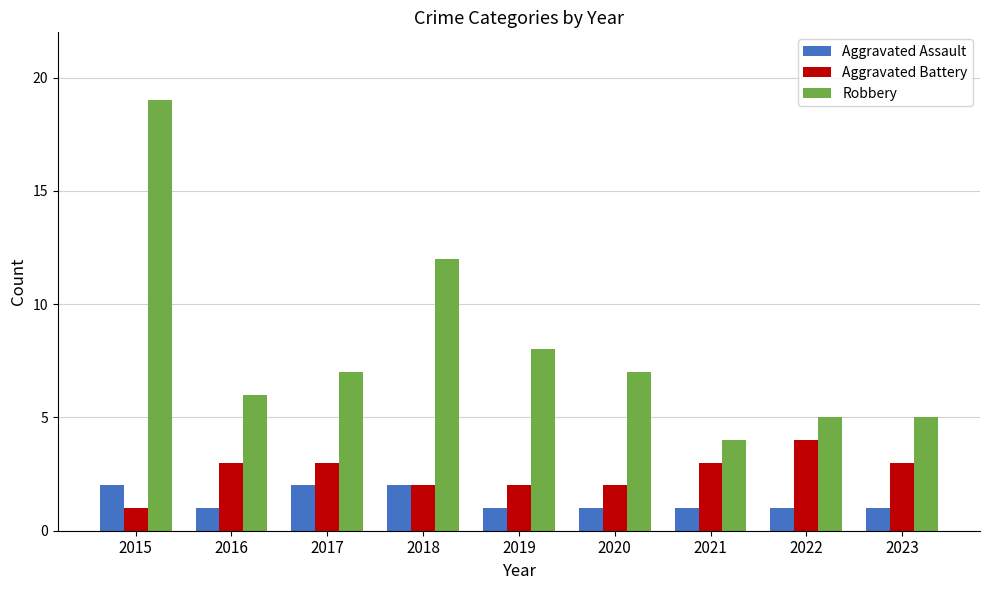

What is the total value across all series at 2018?

16